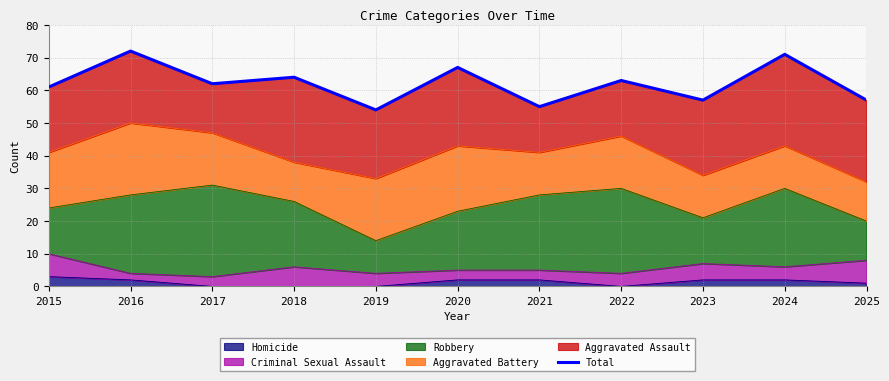

At which category does the chart reach its peak across all series?

2016